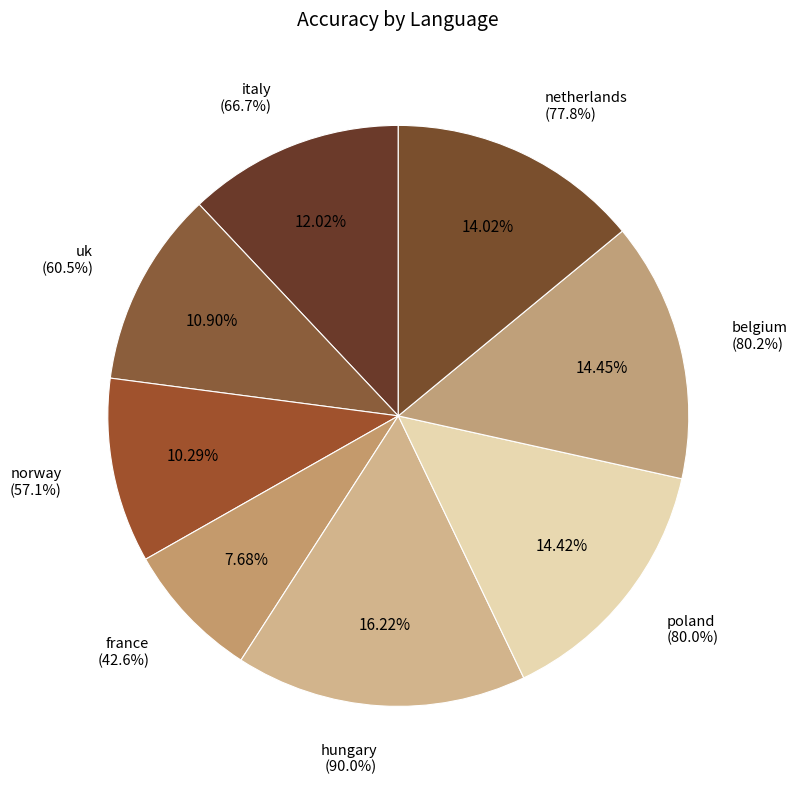

Approximately how many times larger is the value at netherlands compared to poland?

1.0